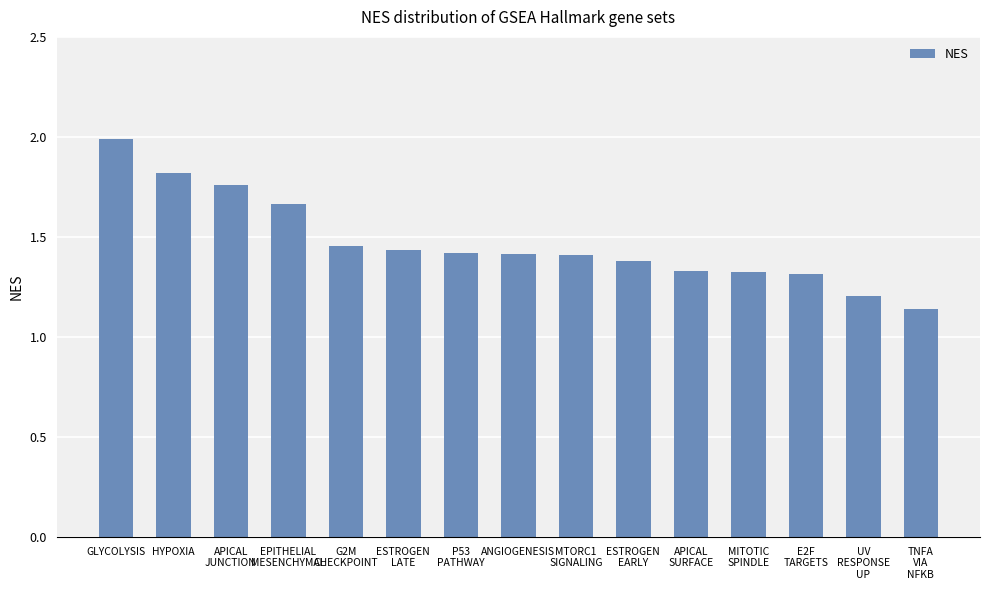

What is the label of the 11th bar from the right?

G2M
CHECKPOINT